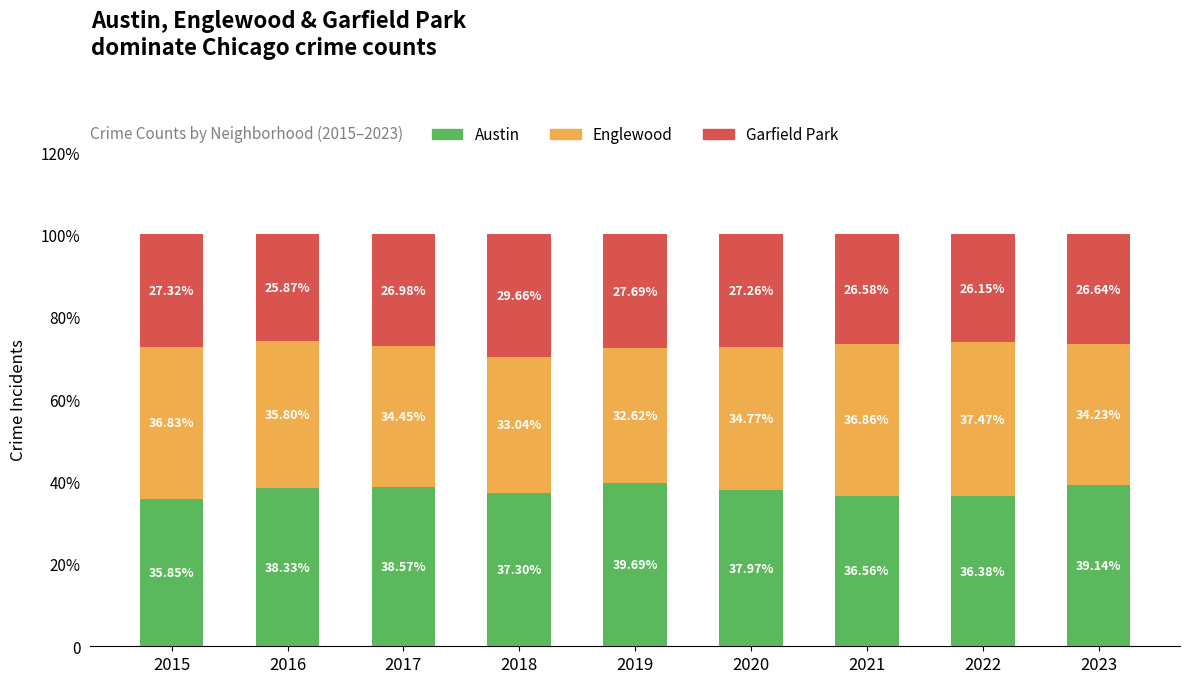

Are the bars grouped side by side (vs. stacked)?

No